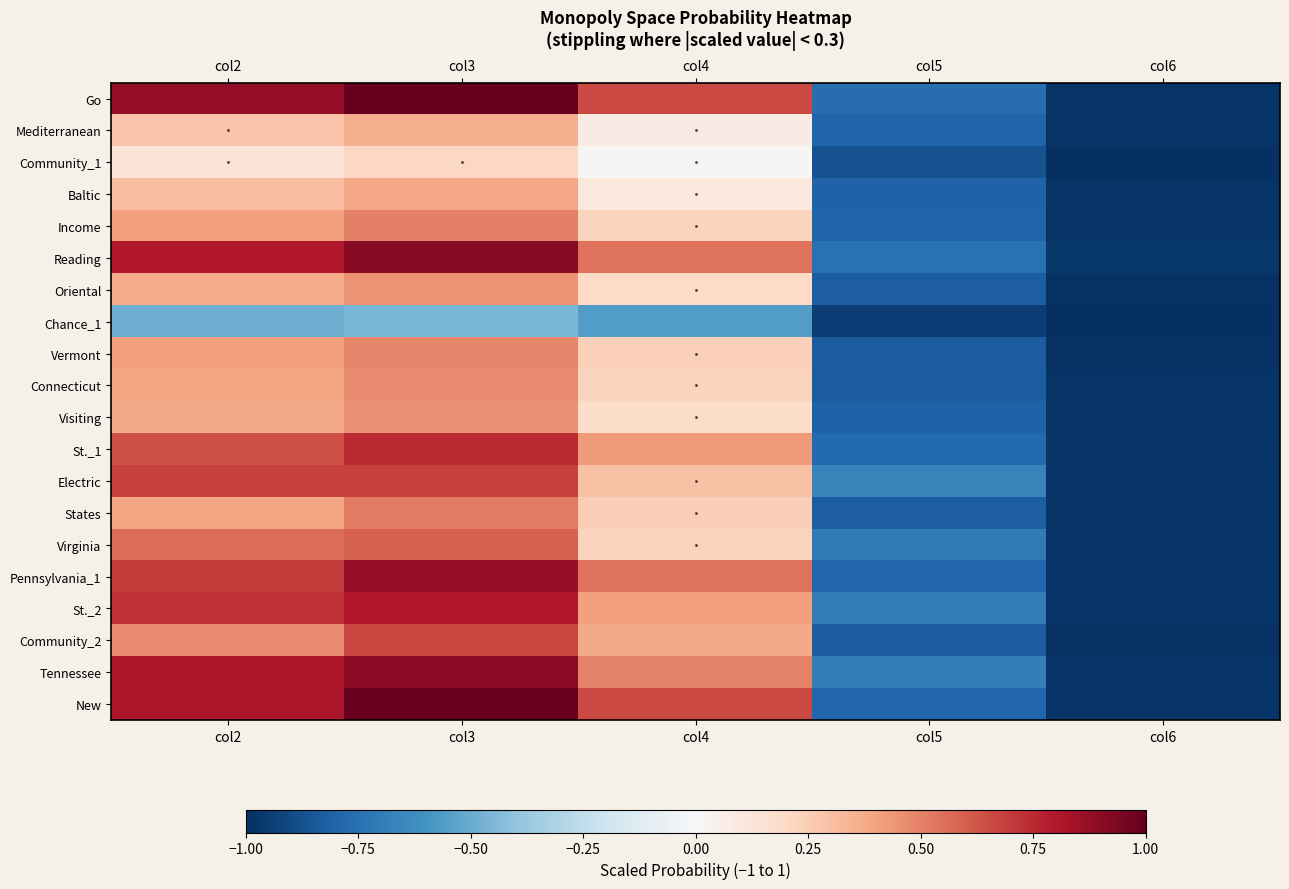

What is the total value across all series at col6?

-19.6